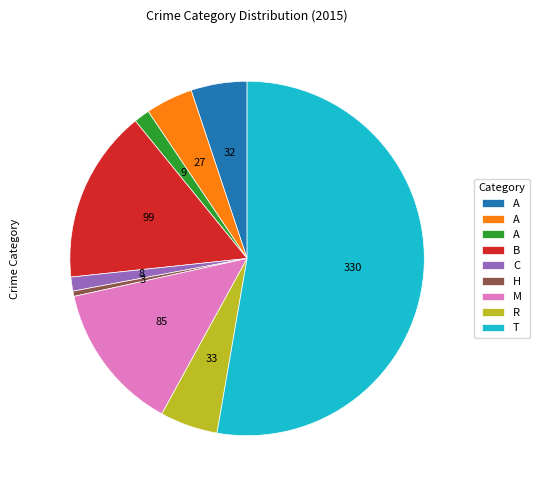

Does any single category account for the majority?

Yes